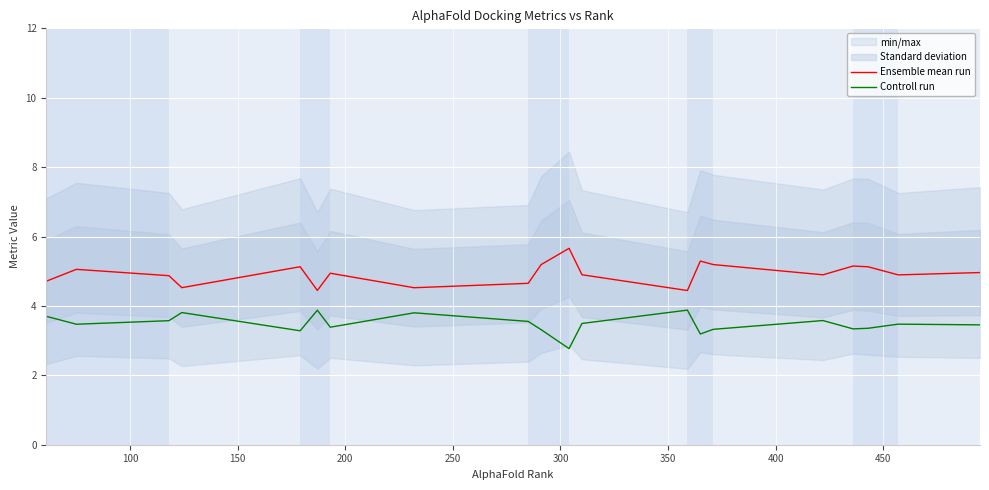

How many series are shown in this chart?

2